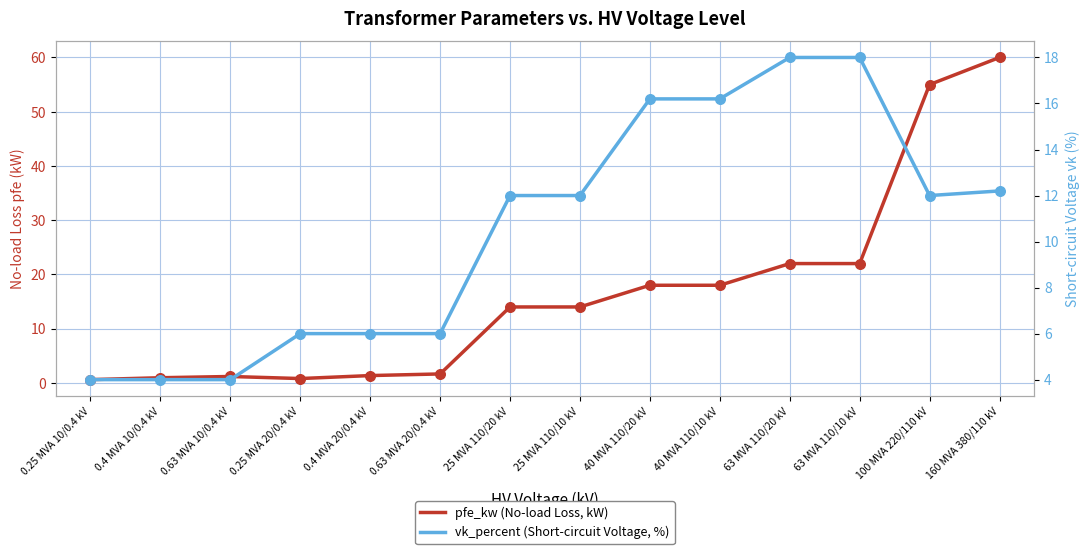

Which series has the largest Y range (max minus min)?

pfe_kw (No-load Loss, kW)